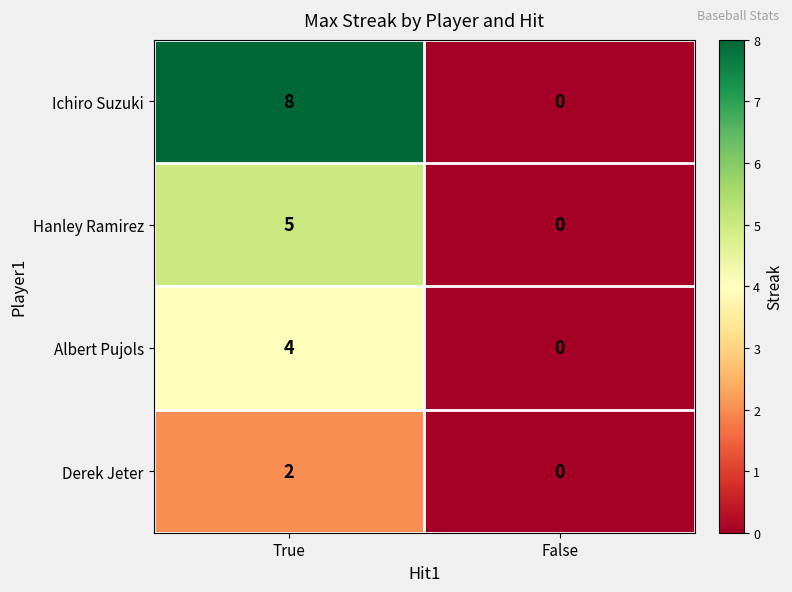

What is the greatest value displayed?

8